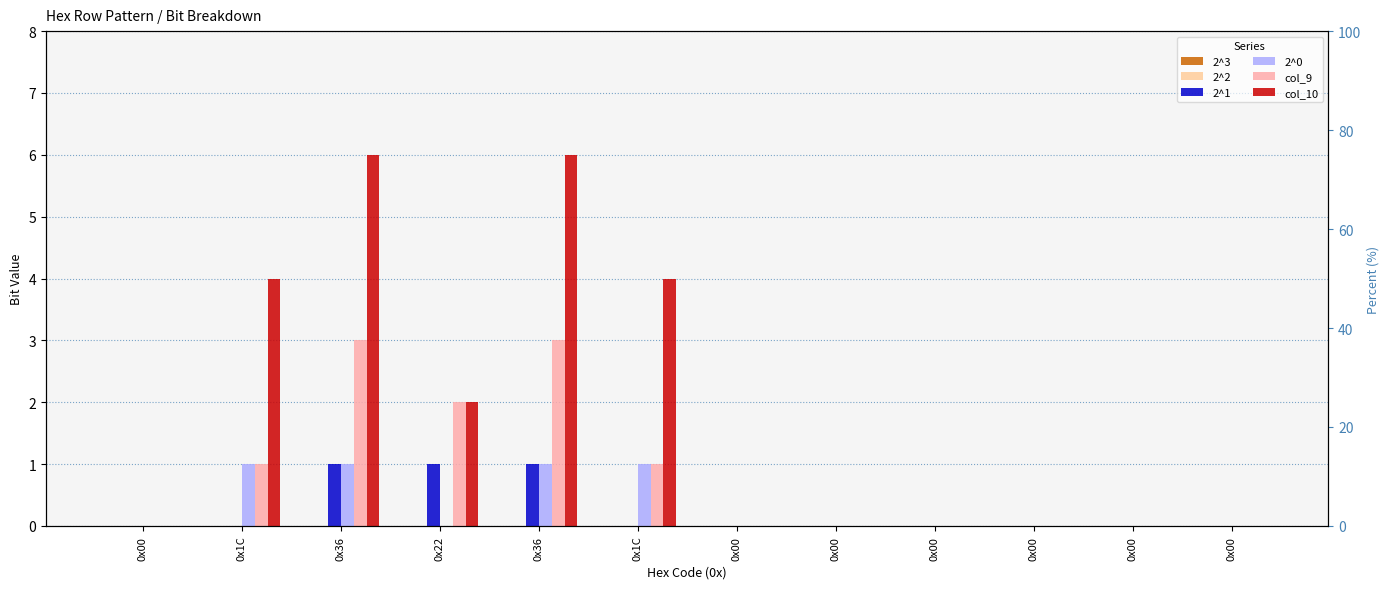

Reading left to right, what are all the values shown in this chart?

2^3: 0x00=0	0x1C=0	0x36=0	0x22=0	0x36=0	0x1C=0	0x00=0	0x00=0	0x00=0	0x00=0	0x00=0	0x00=0
2^2: 0x00=0	0x1C=0	0x36=0	0x22=0	0x36=0	0x1C=0	0x00=0	0x00=0	0x00=0	0x00=0	0x00=0	0x00=0
2^1: 0x00=0	0x1C=0	0x36=1	0x22=1	0x36=1	0x1C=0	0x00=0	0x00=0	0x00=0	0x00=0	0x00=0	0x00=0
2^0: 0x00=0	0x1C=1	0x36=1	0x22=0	0x36=1	0x1C=1	0x00=0	0x00=0	0x00=0	0x00=0	0x00=0	0x00=0
col_9: 0x00=0	0x1C=1	0x36=3	0x22=2	0x36=3	0x1C=1	0x00=0	0x00=0	0x00=0	0x00=0	0x00=0	0x00=0
col_10: 0x00=0	0x1C=4	0x36=6	0x22=2	0x36=6	0x1C=4	0x00=0	0x00=0	0x00=0	0x00=0	0x00=0	0x00=0